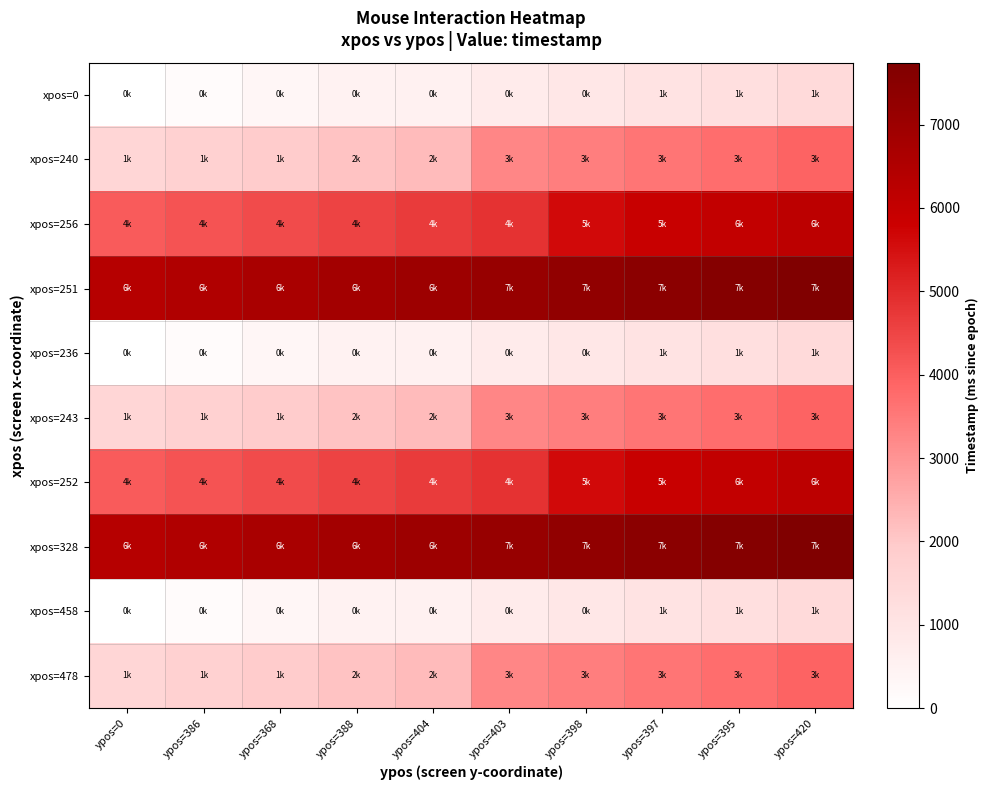

What is the difference between the highest and lowest values at ypos=403?

6365